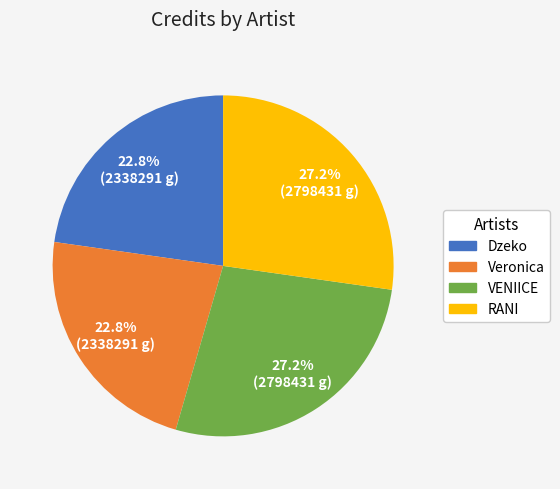

What is the total percentage of Veronica and VENIICE?

50.0%